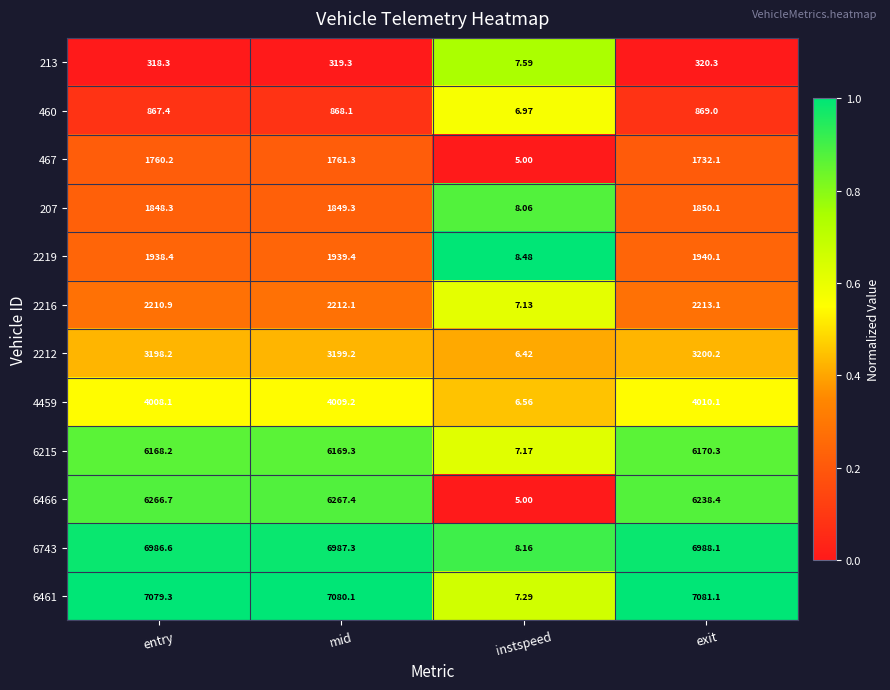

List the labels in order of 207 value, largest first.

exit, mid, entry, instspeed